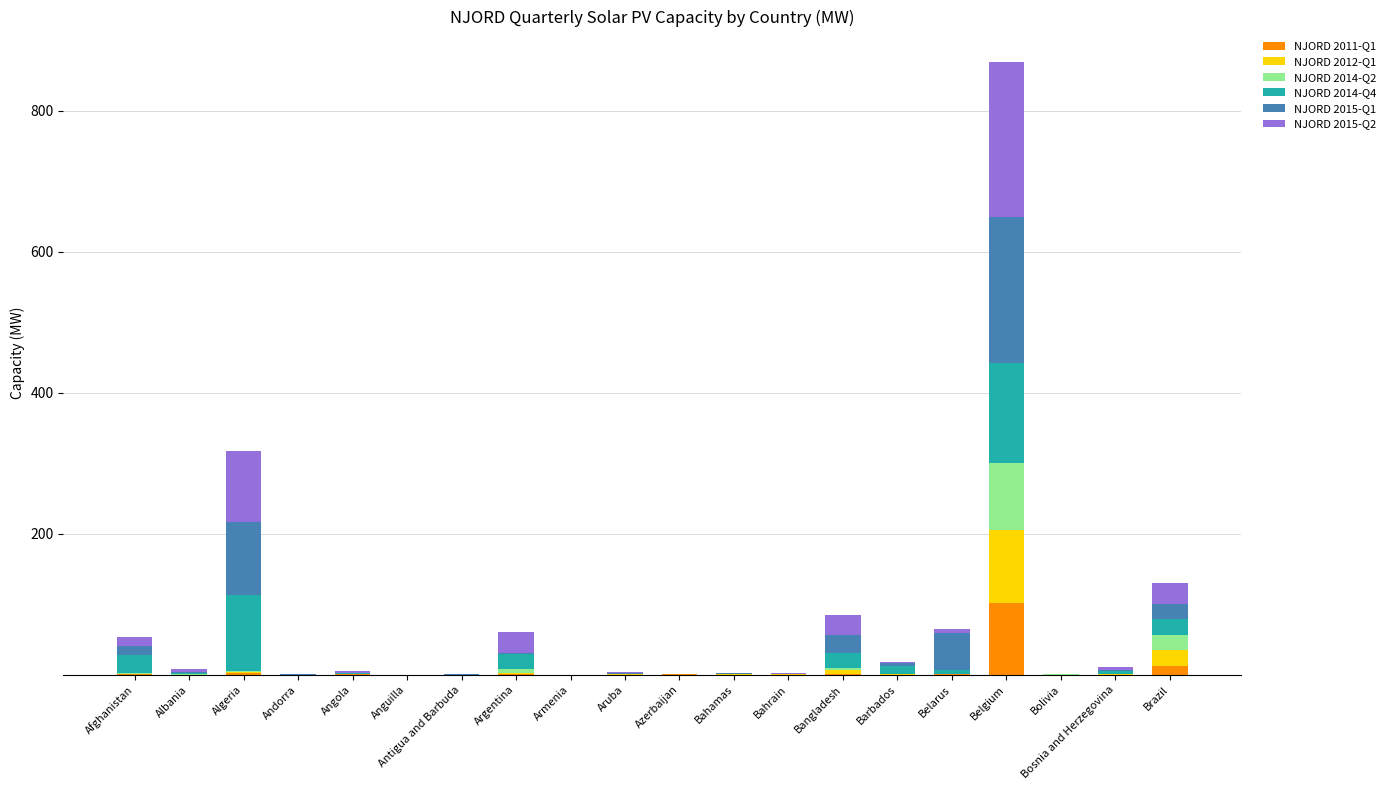

At which category is the sum across all series the highest?

Belgium